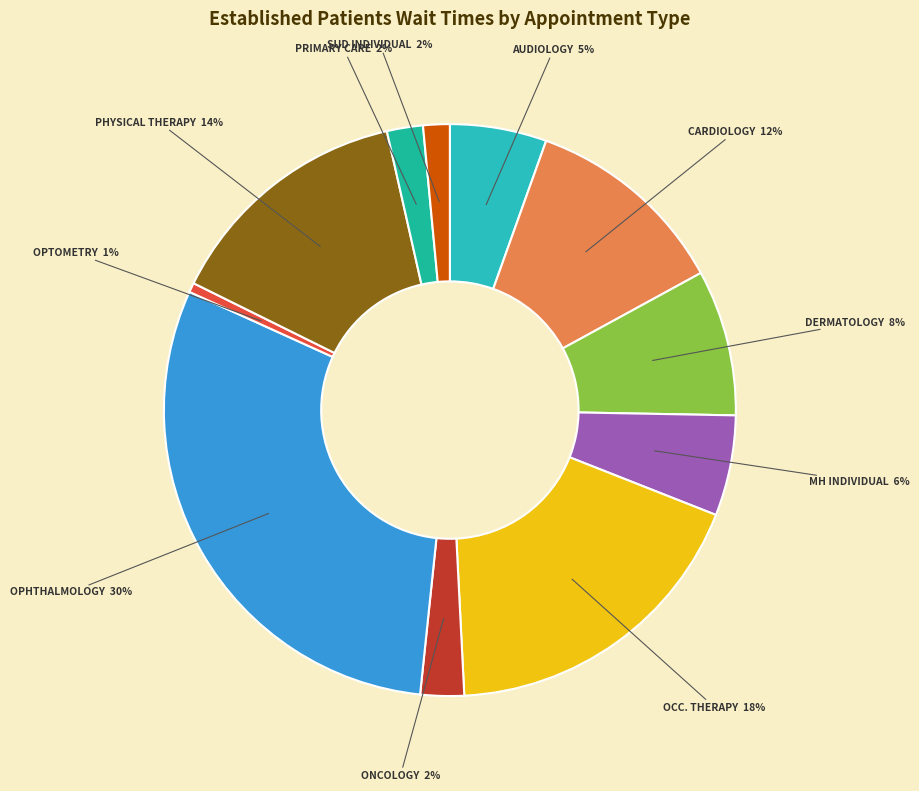

Count the number of slices in the pie.

11